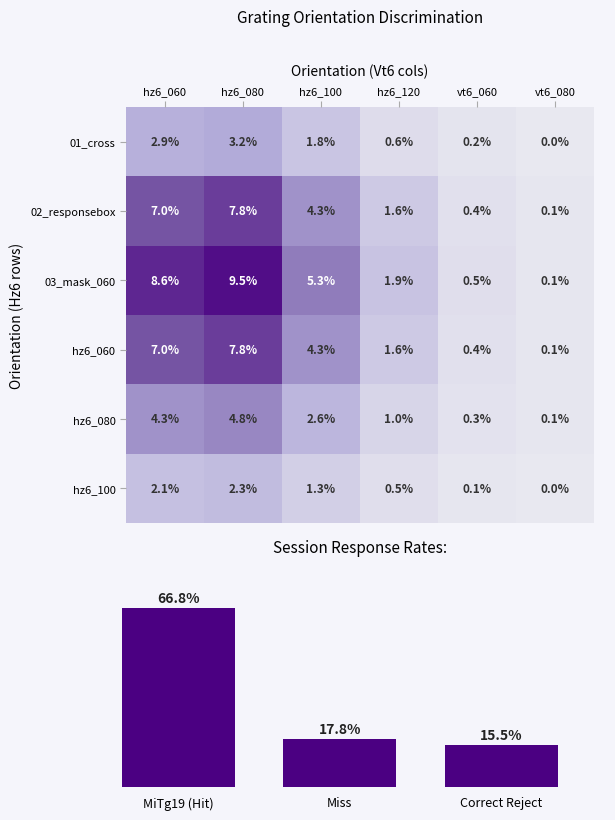

What is the sum of the hz6_100 values at hz6_060 and hz6_100?

3.4